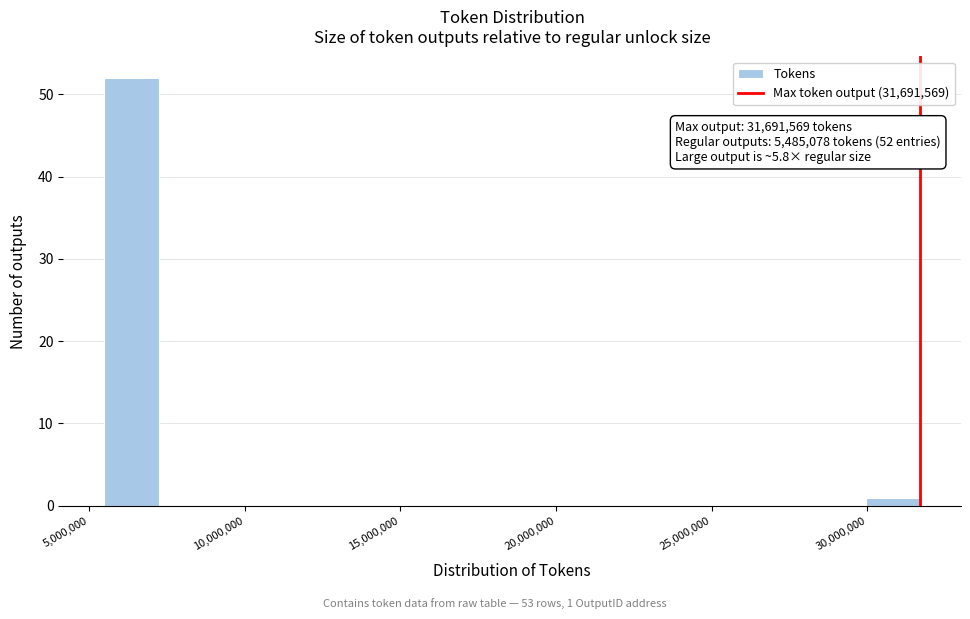

Read against the x-axis, roughly where is the centre of the tallest bar?

6500000